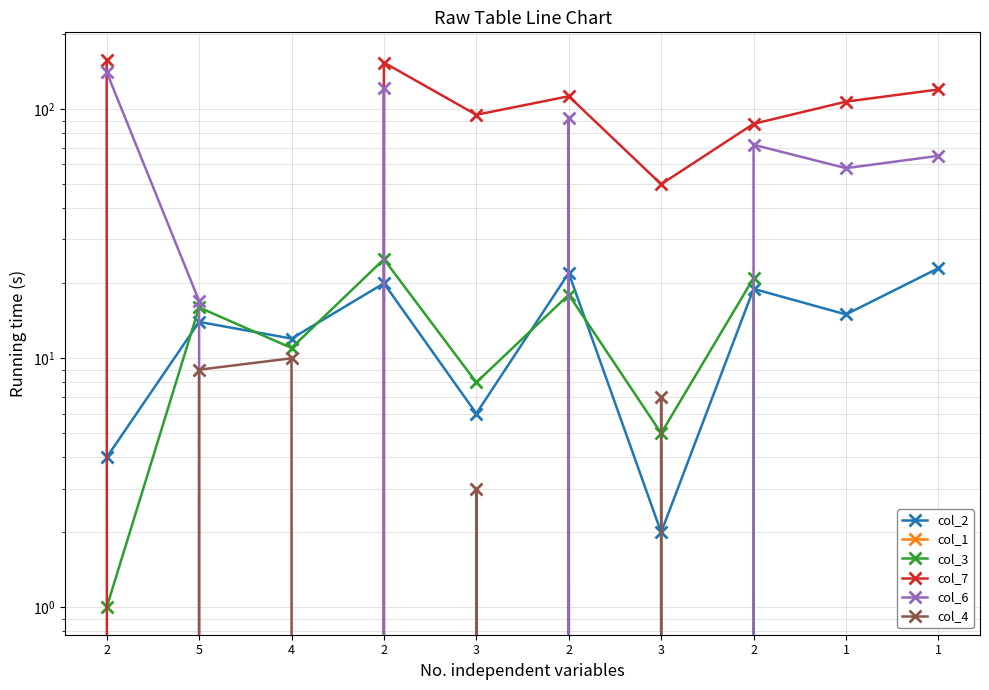

List the series in order of their peak value, highest first.

col_7, col_6, col_3, col_2, col_4, col_1